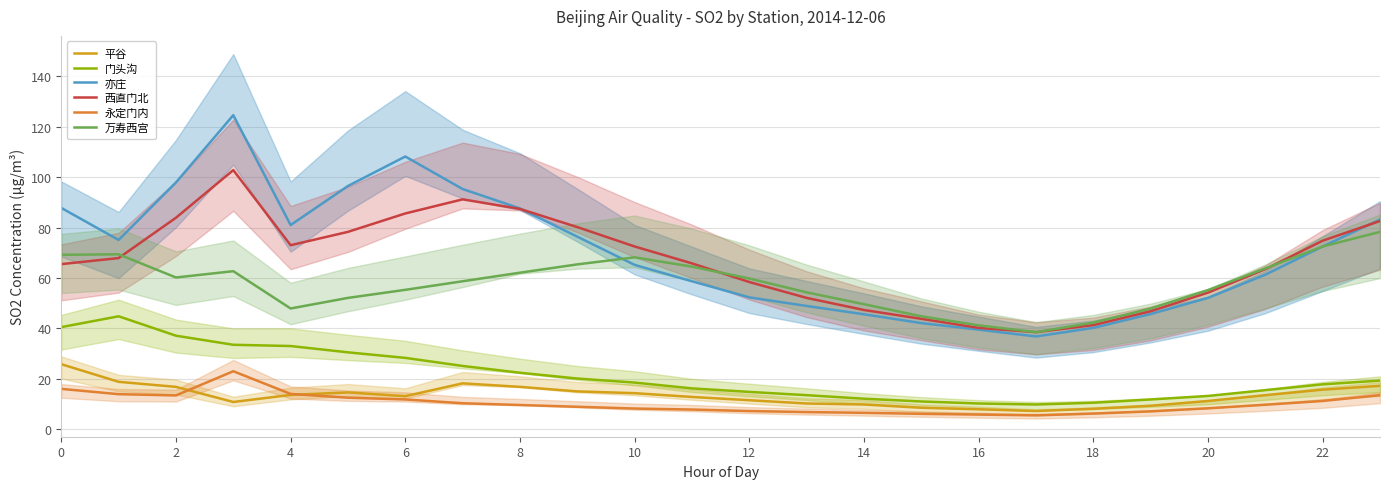

How many data points does each series have?

24